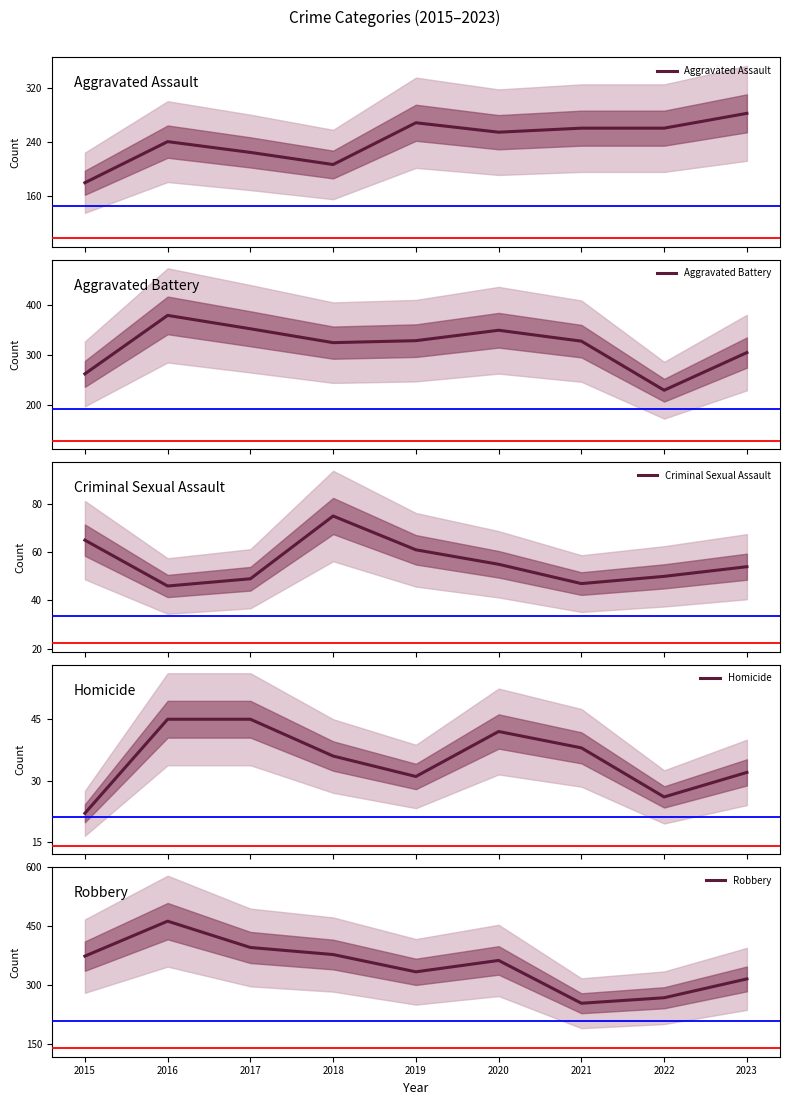

Reading left to right, extract all data points from this chart.

Aggravated Assault: 2015=179	2016=240	2017=224	2018=206	2019=268	2020=254	2021=260	2022=260	2023=282
Aggravated Battery: 2015=262	2016=380	2017=353	2018=325	2019=329	2020=350	2021=328	2022=229	2023=305
Criminal Sexual Assault: 2015=65	2016=46	2017=49	2018=75	2019=61	2020=55	2021=47	2022=50	2023=54
Homicide: 2015=22	2016=45	2017=45	2018=36	2019=31	2020=42	2021=38	2022=26	2023=32
Robbery: 2015=374	2016=463	2017=396	2018=378	2019=334	2020=363	2021=254	2022=268	2023=316